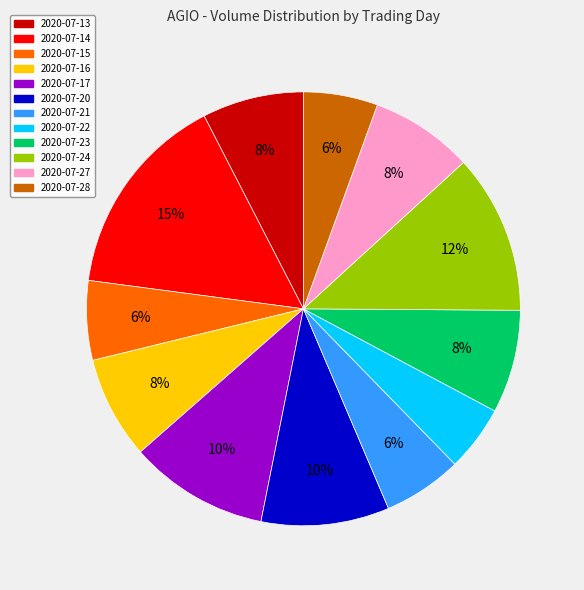

To the nearest percent, what portion does 2020-07-22 represent?

5%